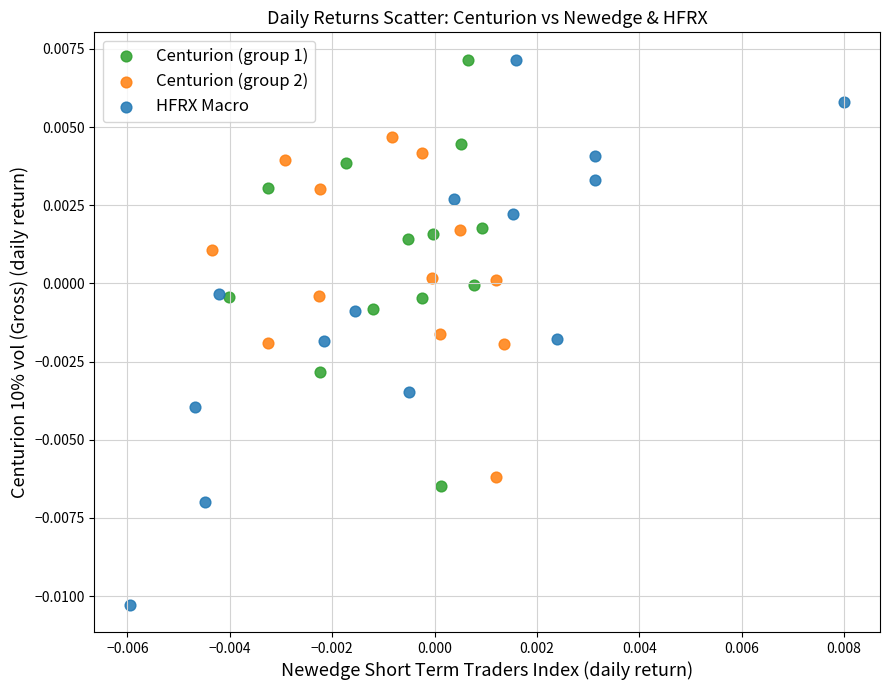

Which series has the largest Y range (max minus min)?

HFRX Macro